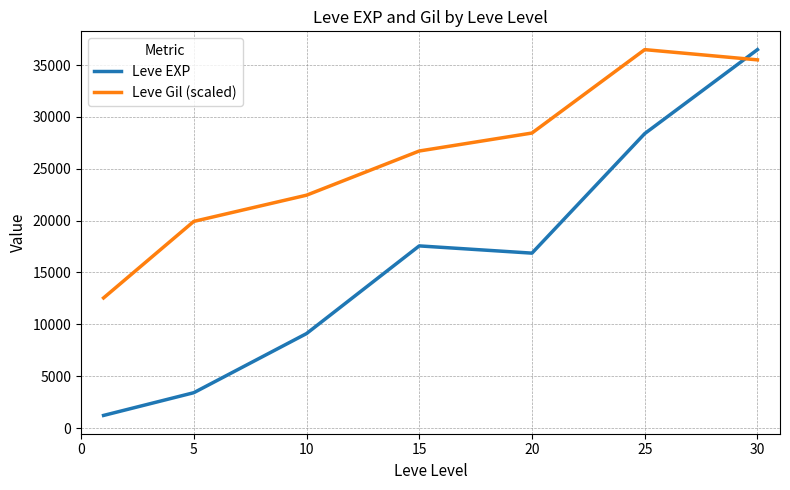

What is the lowest value of the Leve EXP series?

1213.3